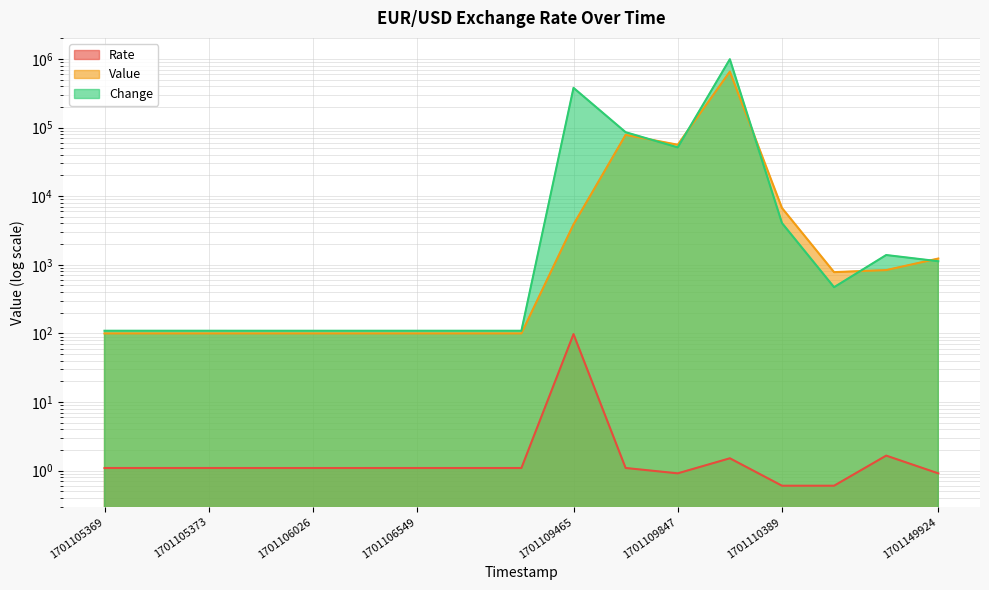

What is the difference between the highest and lowest values at 1701109465?

378415.2